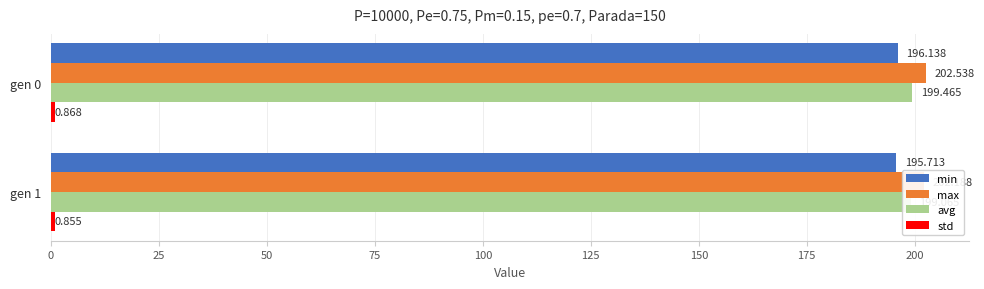

What is the maximum value shown in the chart?

202.5